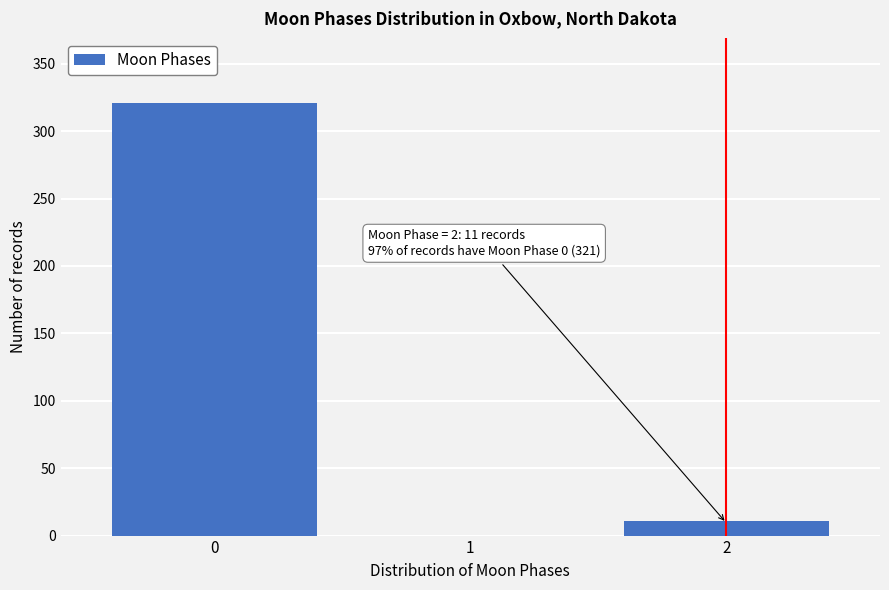

Reading left to right, list all the values displayed in this chart.

0=321	1=0	2=11